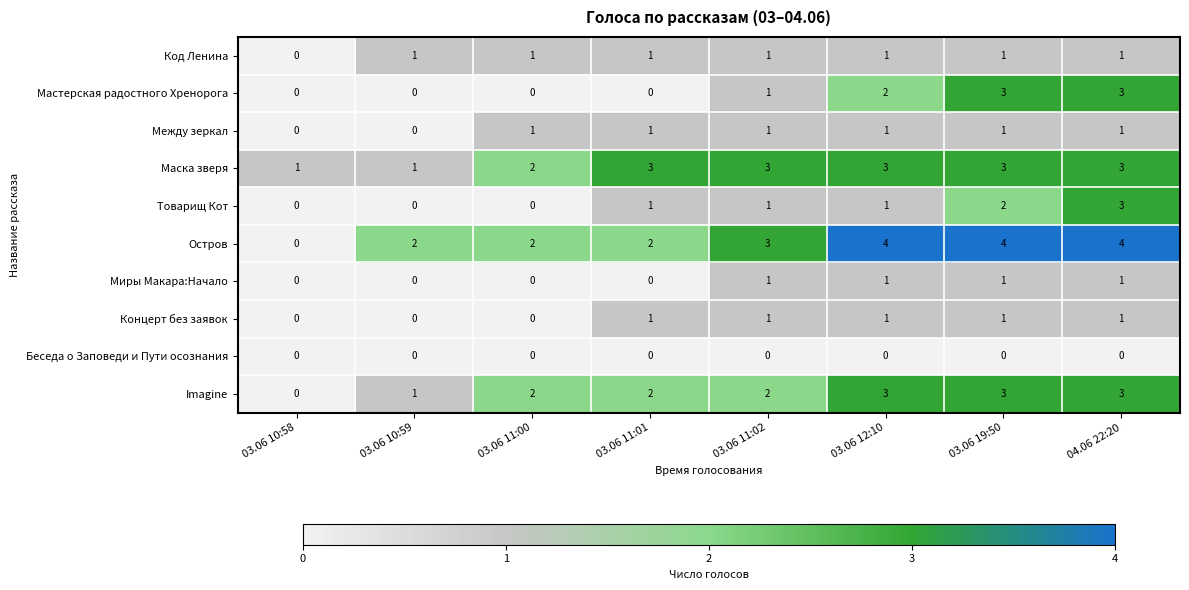

At which label is Маска зверя closest to 2?

03.06 11:00